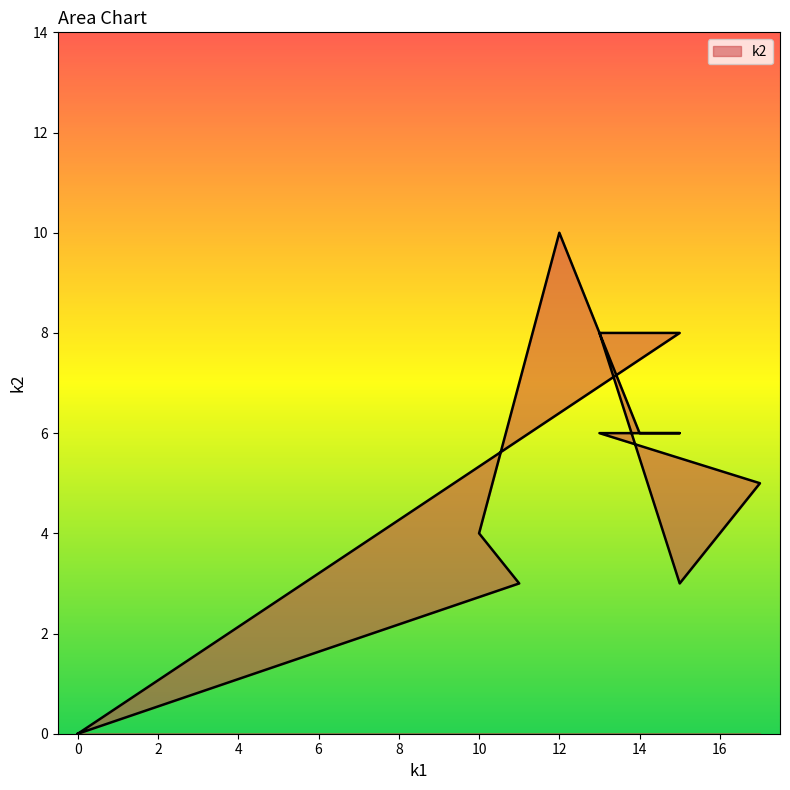

Reading left to right, transcribe all the data shown in this chart.

0	3	4	10	6	6	6	5	3	8	8	0